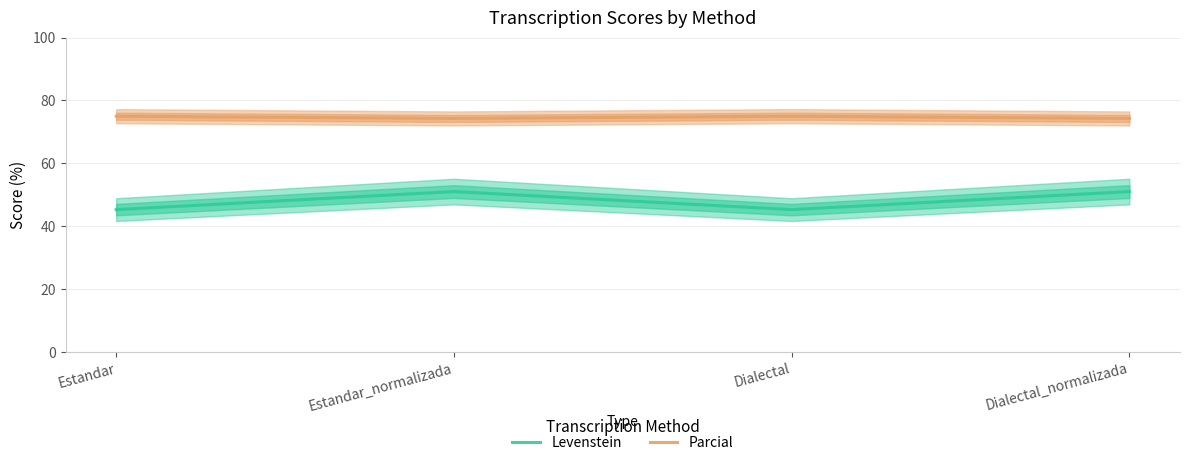

True or false: Parcial has a value of 74.3 at Estandar_normalizada.

True